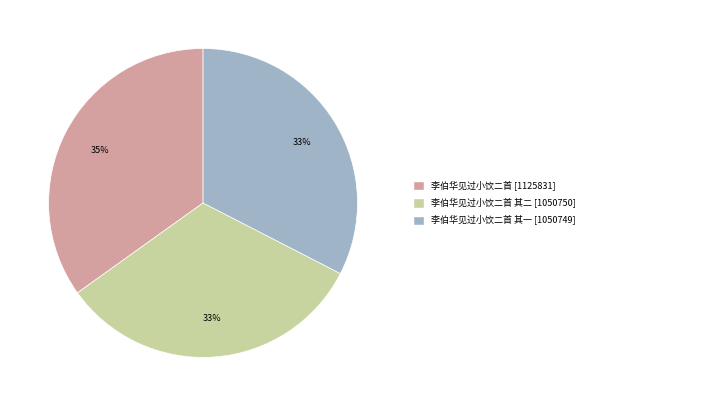

How many slices are in this pie chart?

3